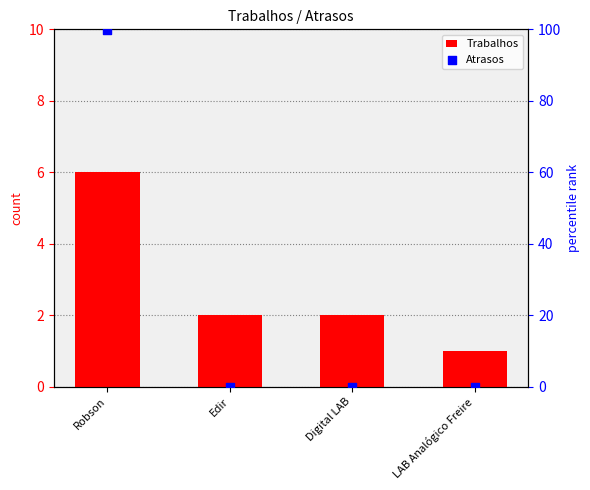

Is the value of Trabalhos at Digital LAB greater than the value of Atrasos at Robson?

No